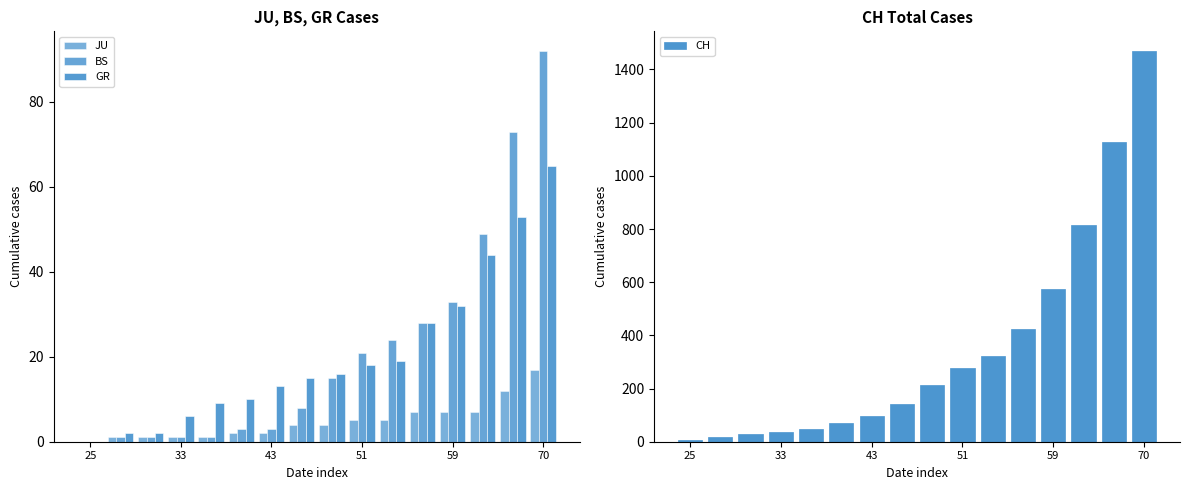

What is the difference between the maximum and second lowest values in the CH series?

1451